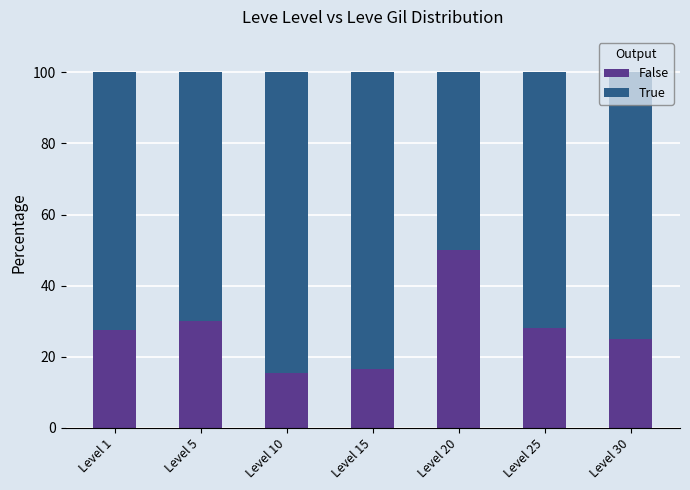

What is the total value across all series at Level 20?

100.0